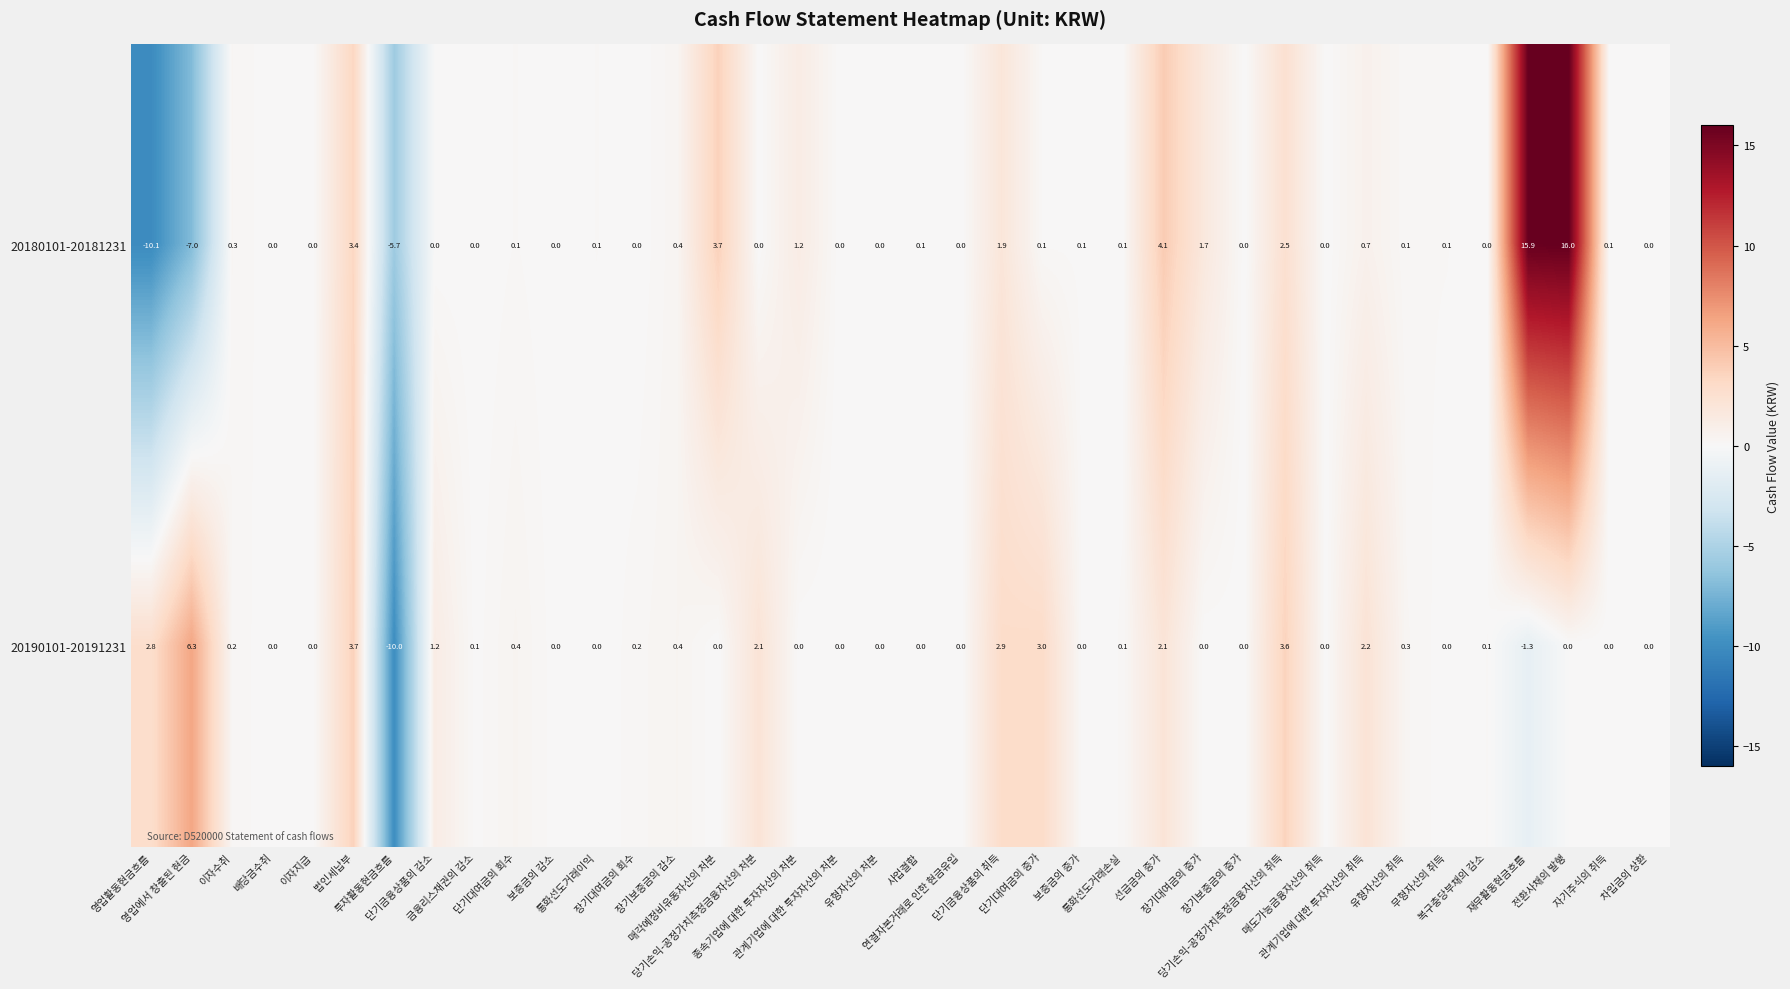

Which series has the largest total across all categories?

20180101-20181231